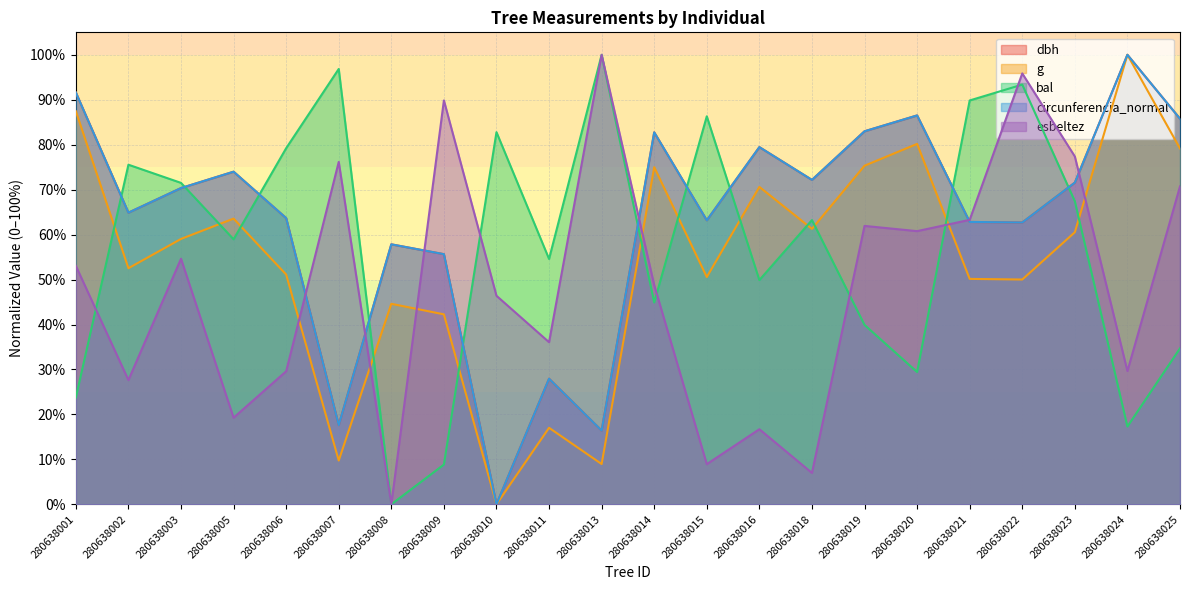

Between 280638003 and 280638022, which series saw the biggest shift?

esbeltez